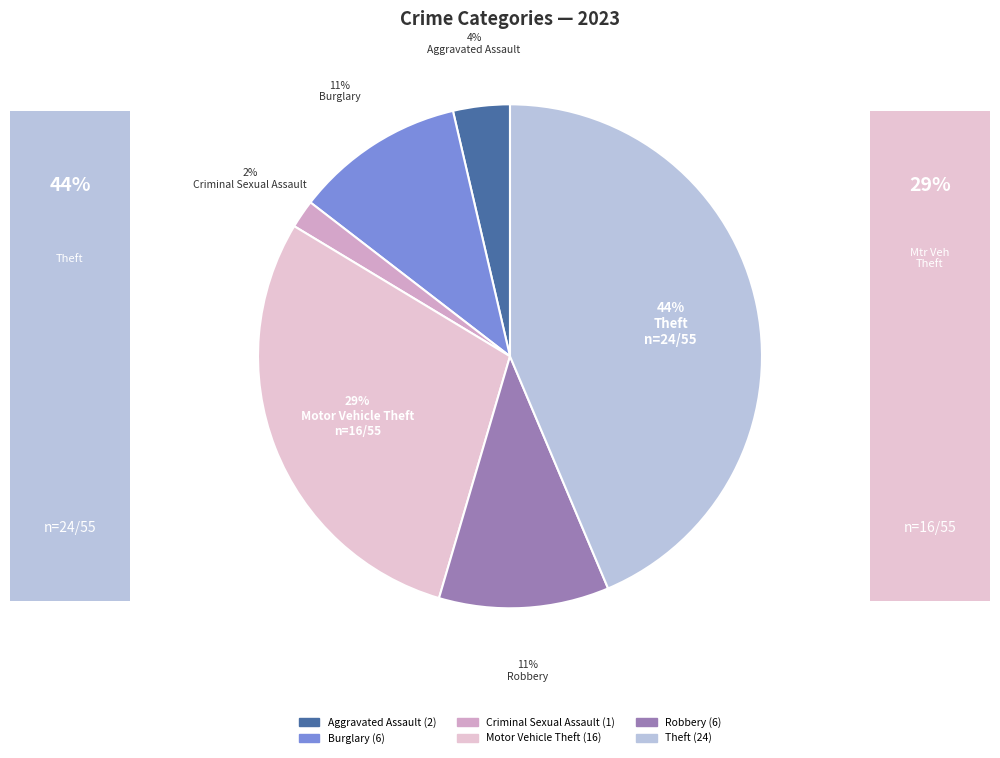

Is there any slice that represents more than half of the pie?

No